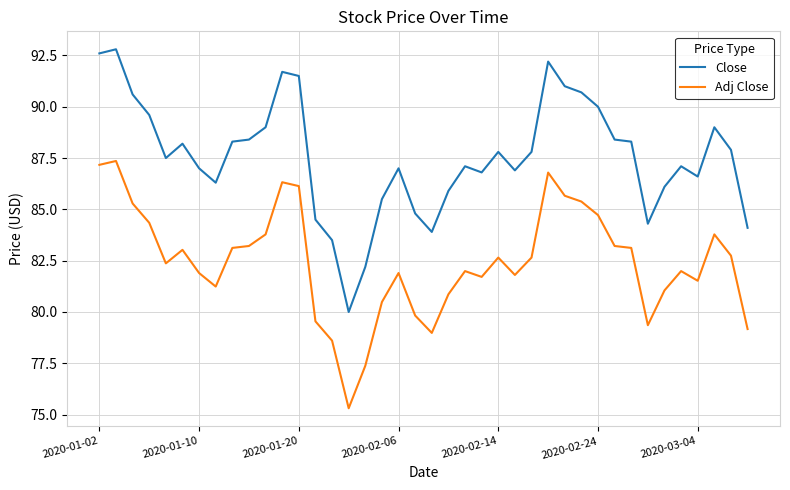

Which series has the widest spread of values?

Close